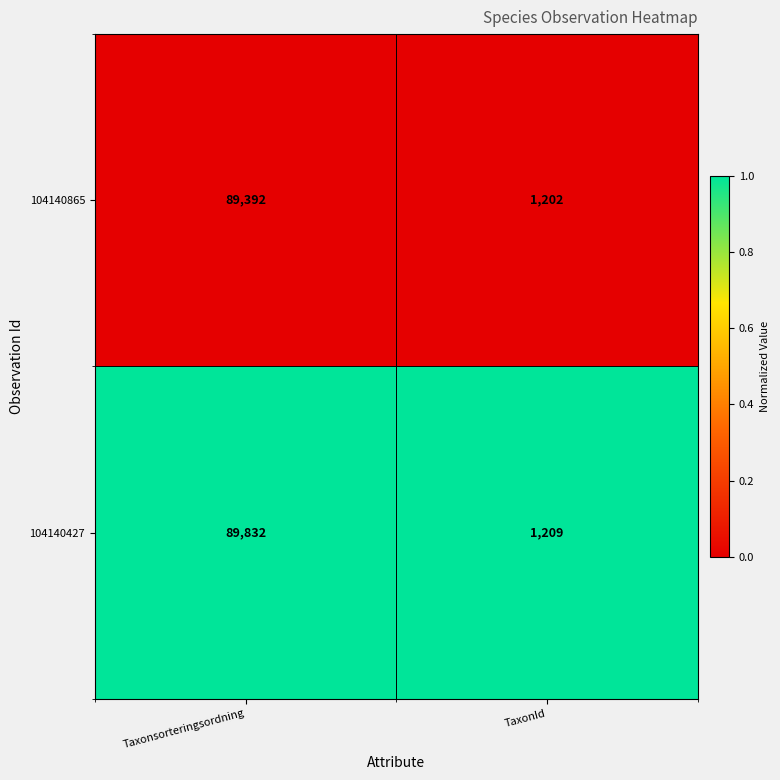

Which label corresponds to the smallest value in the chart?

TaxonId